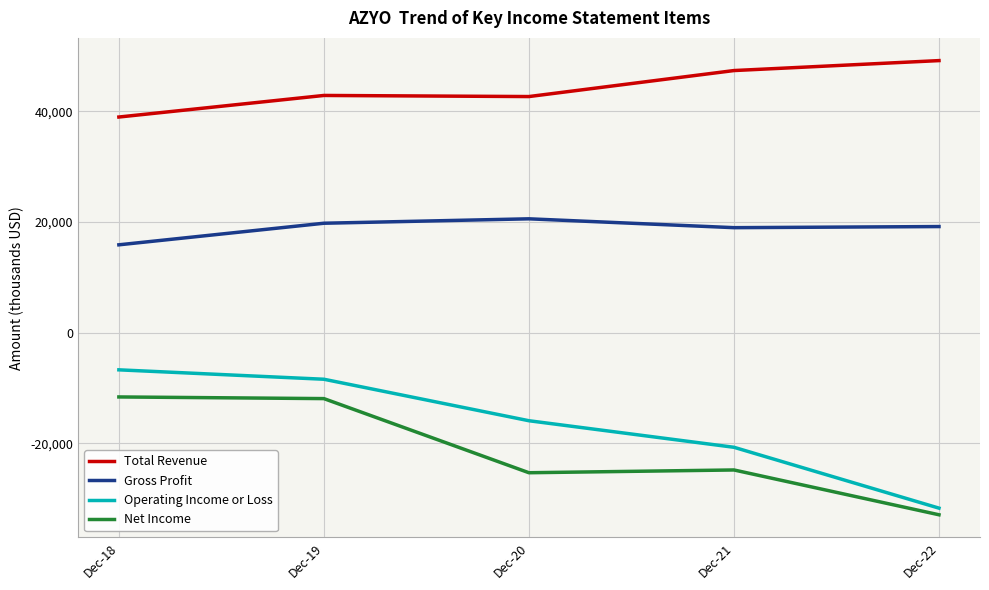

Does the chart have visible grid lines?

Yes